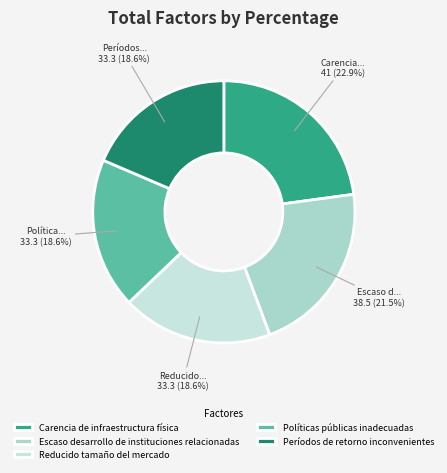

What is the largest slice in the pie chart?

Carencia de infraestructura física